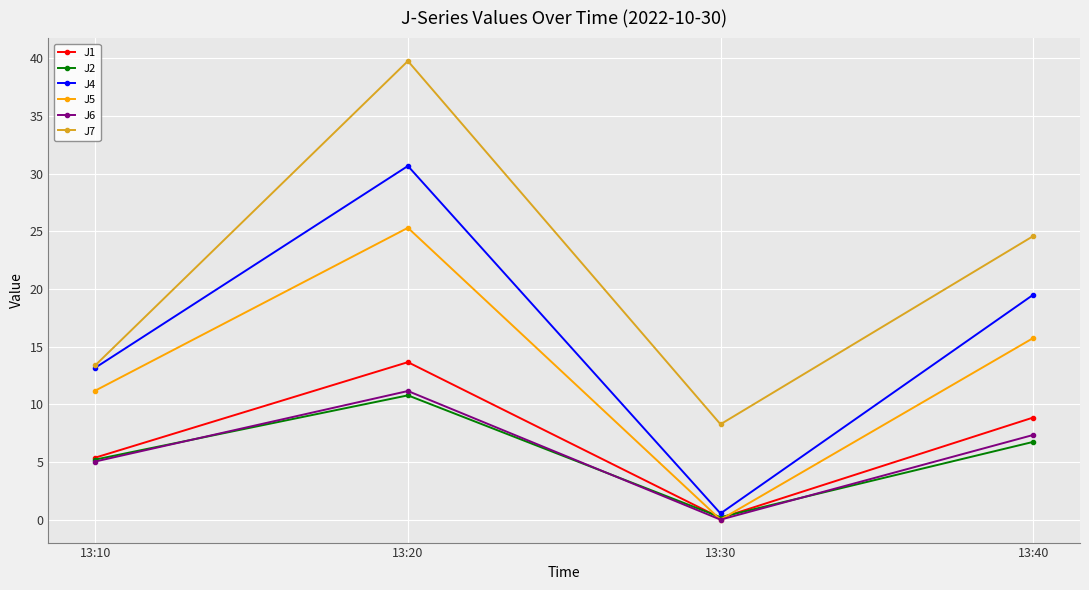

What is the sum of the J7 values at 13:20 and 13:30?

48.0